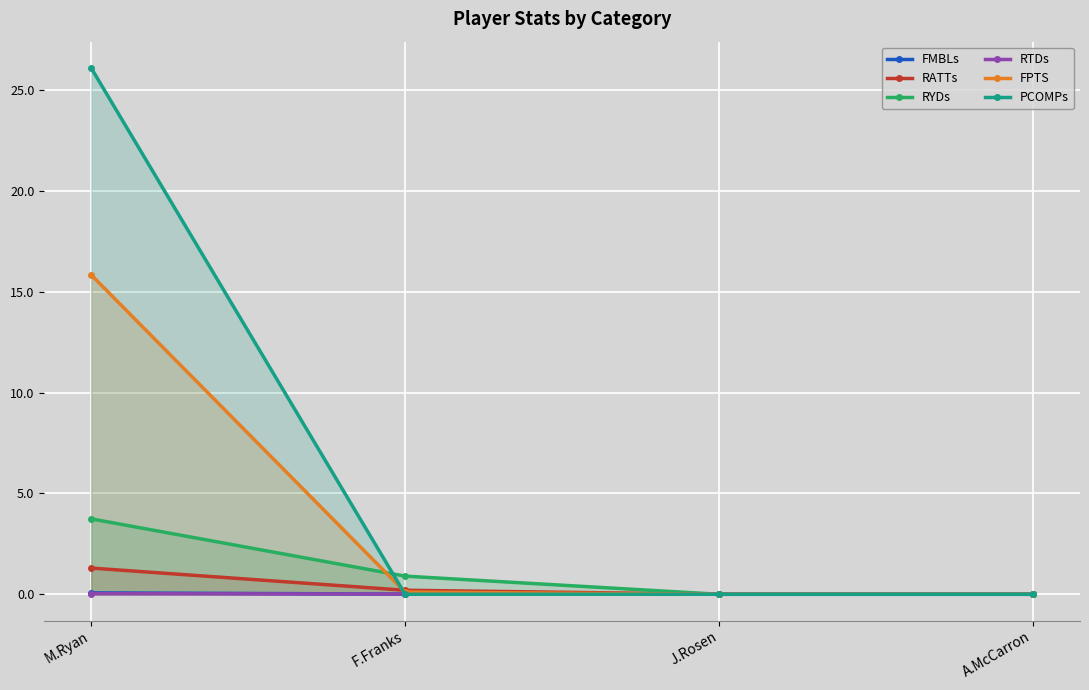

What is the label of the 3rd point from the left?

J.Rosen